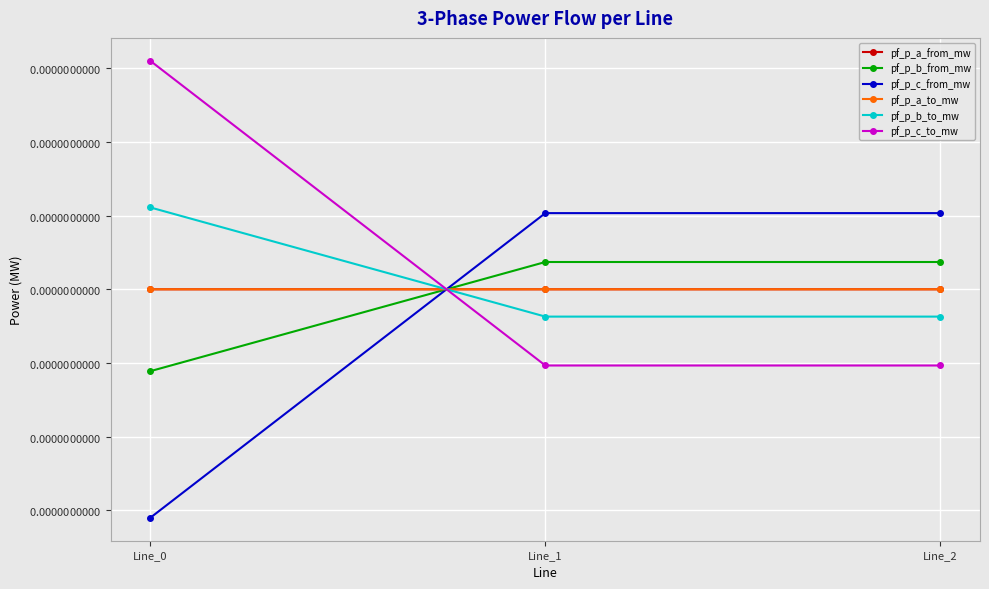

At how many categories does at least one series exceed 0?

3